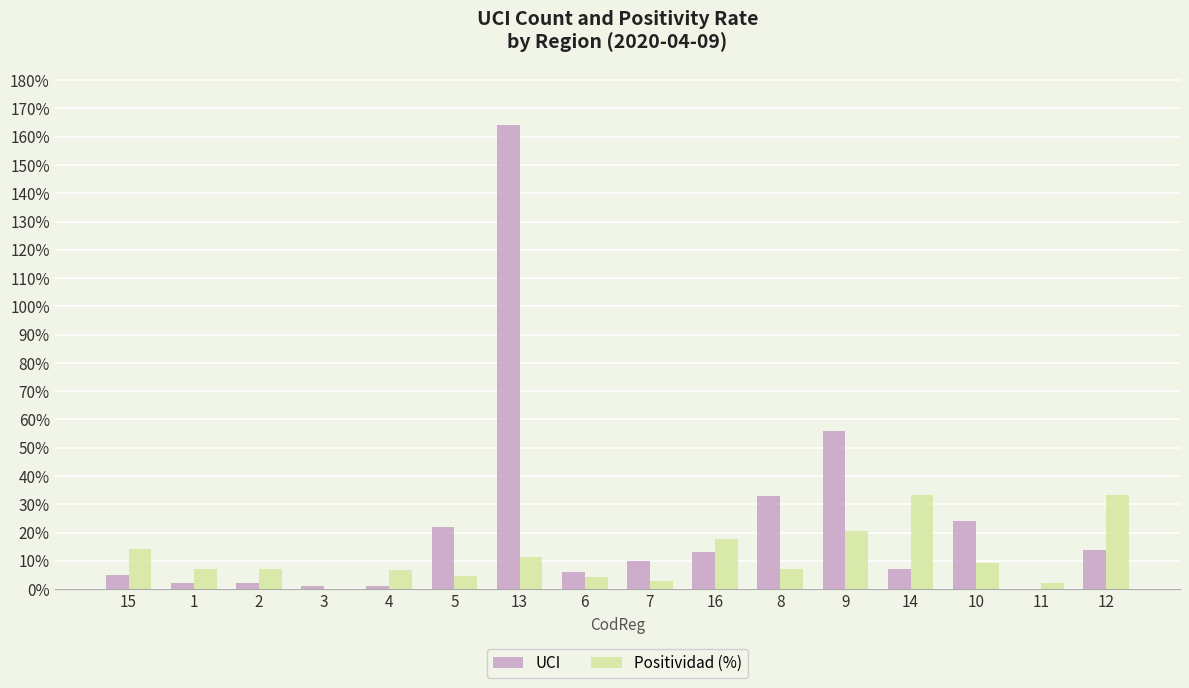

What is the highest value of the UCI series?

164.0